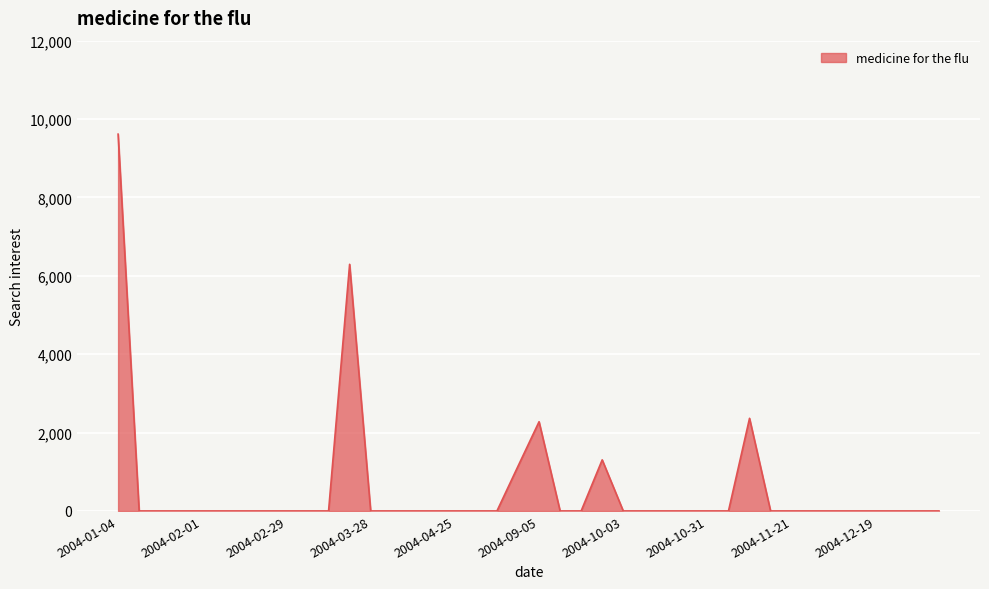

What is the maximum value shown in the chart?

9614.8